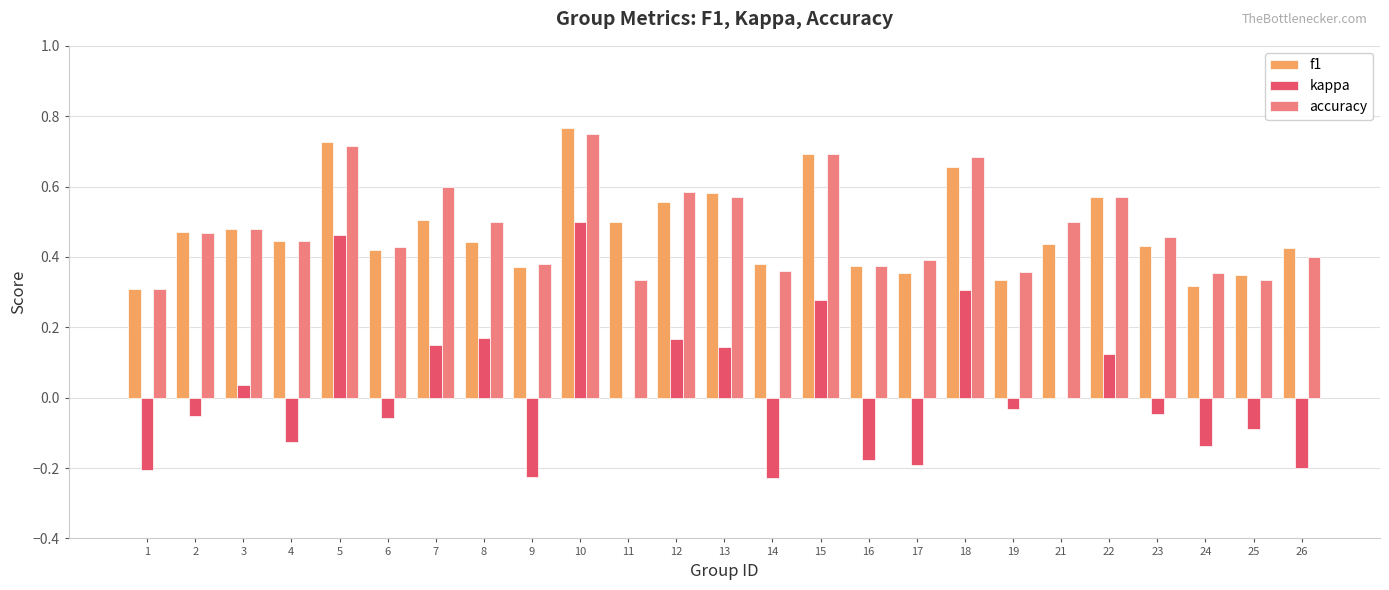

Which series changed the most between 7 and 18?

kappa